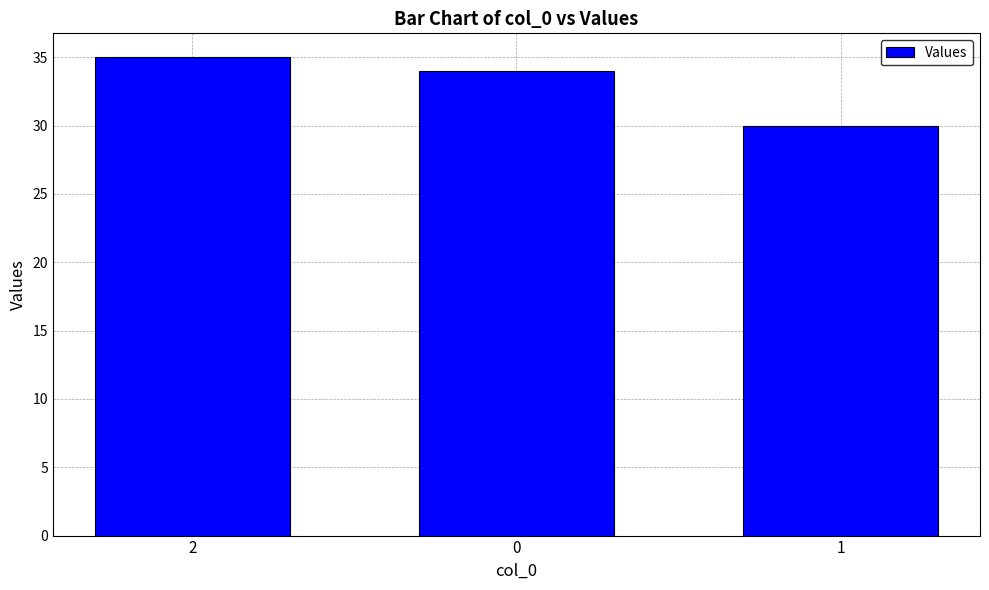

What is the sum of the values at 1 and 2?

65